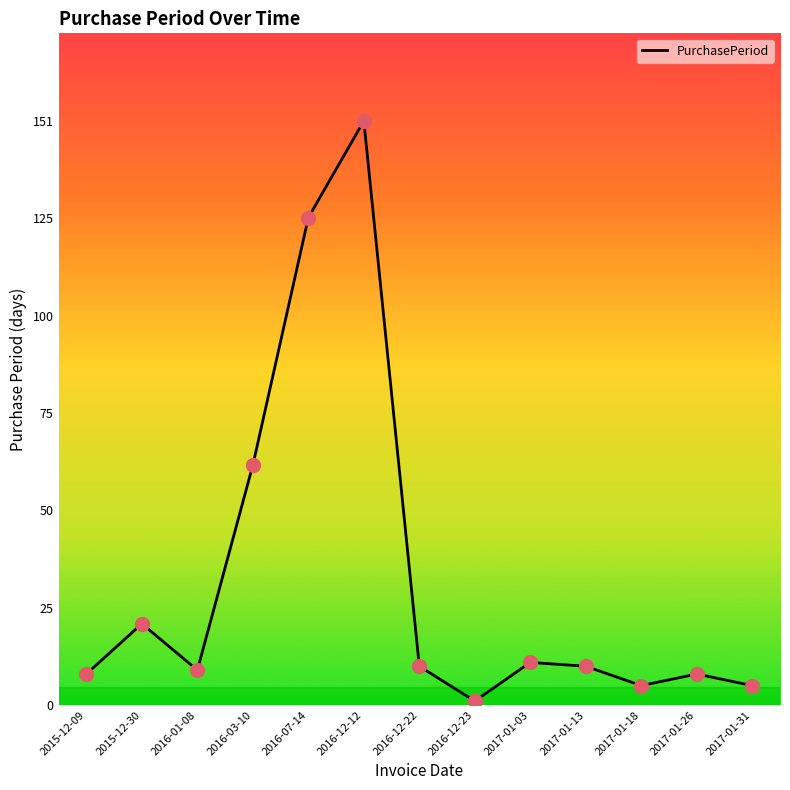

What is the ratio of the value at 2016-12-22 to the value at 2017-01-18?

2.0